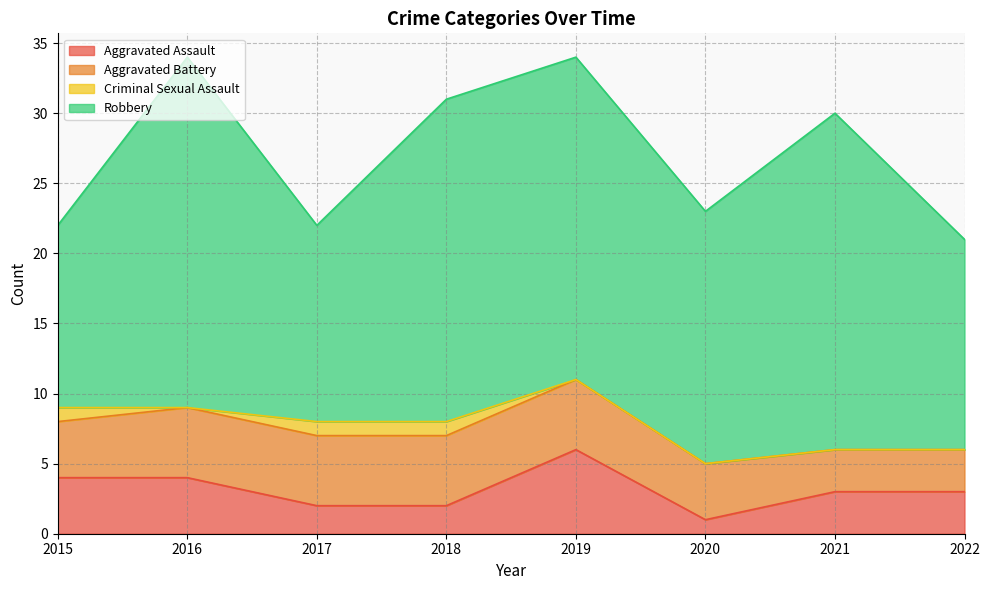

Reading right to left, transcribe all the data shown in this chart.

Aggravated Assault: 3	3	1	6	2	2	4	4
Aggravated Battery: 3	3	4	5	5	5	5	4
Criminal Sexual Assault: 0	0	0	0	1	1	0	1
Robbery: 15	24	18	23	23	14	25	13